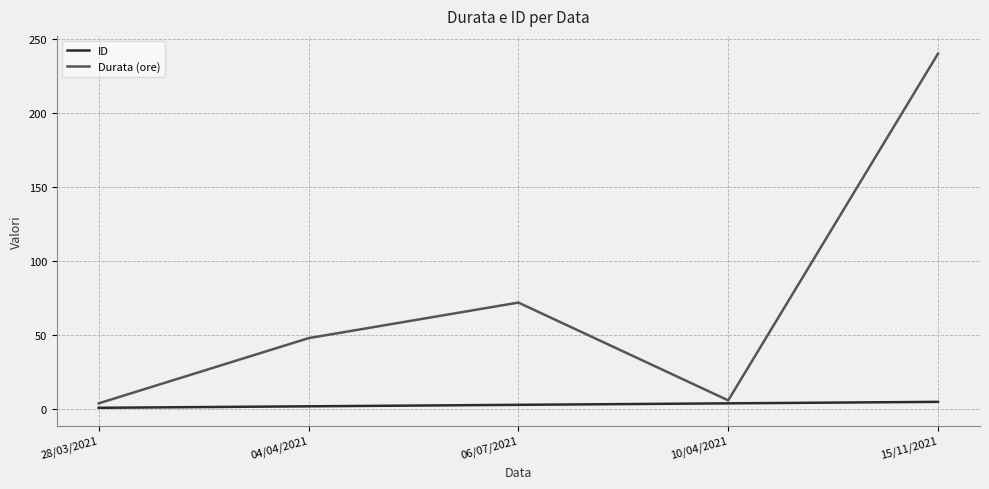

What are all the series names shown in the legend?

ID, Durata (ore)